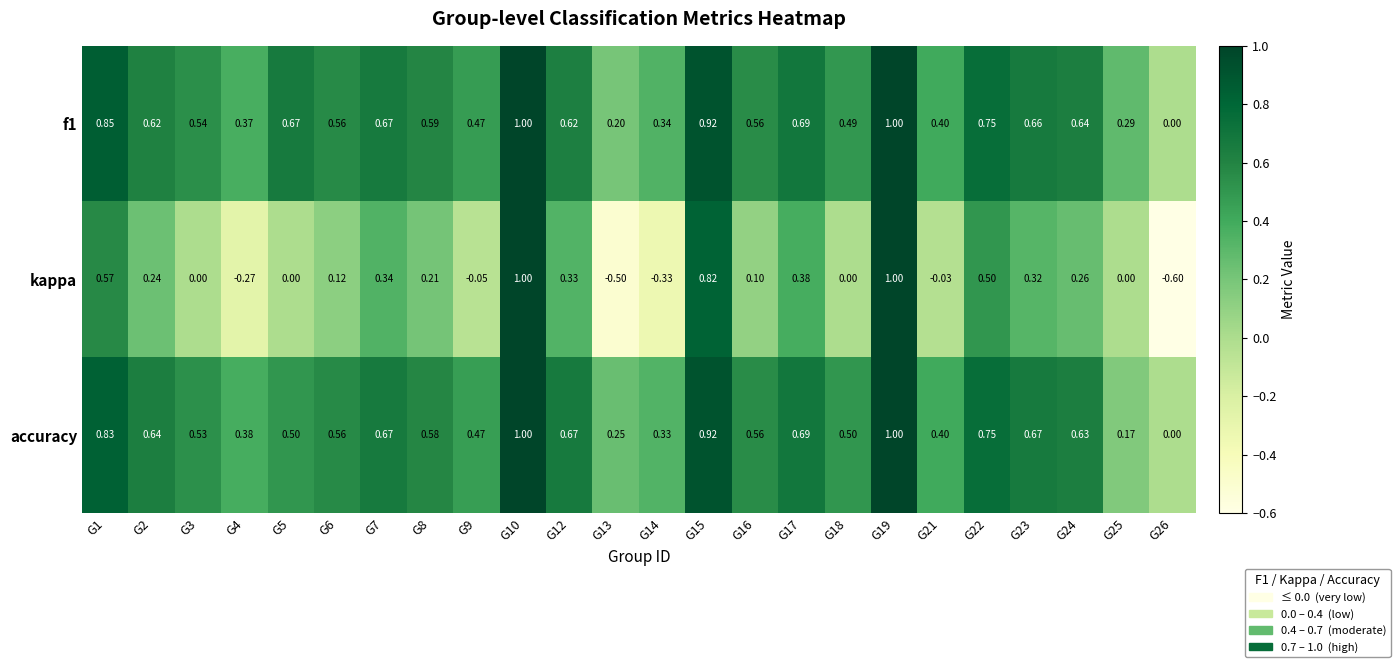

Which series has the largest range (max minus min)?

kappa